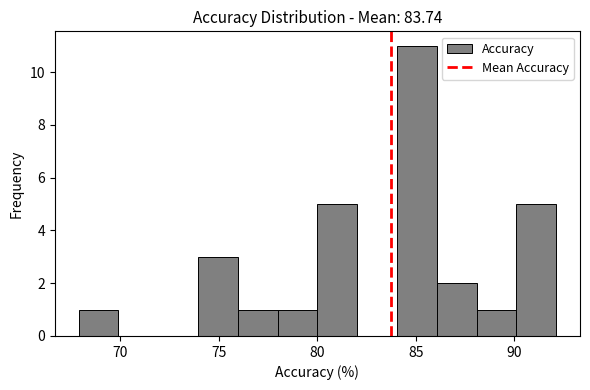

Reading left to right, transcribe this chart: for each bar, give the range it covers on the x-axis and its height. Neither the bar edges nor the heights are printed on the chart, so give them approximately, as read against the axes.

68 to 70: 1
70 to 72: 0
72 to 74: 0
74 to 76: 3
76 to 78: 1
78 to 80: 1
80 to 82: 5
82 to 84: 0
84 to 86: 11
86 to 88: 2
88 to 90: 1
90 to 92: 5